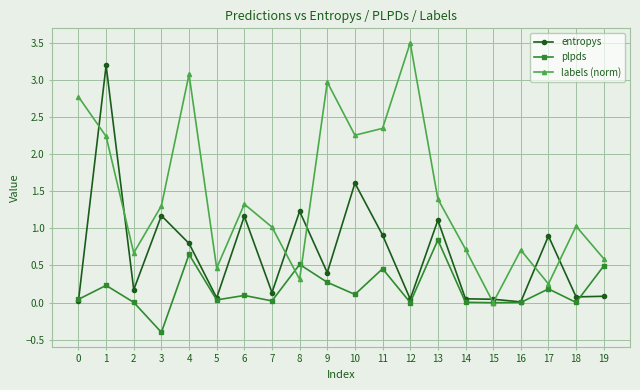

After their last crossing, which series has the higher values: labels (norm) or entropys?

labels (norm)